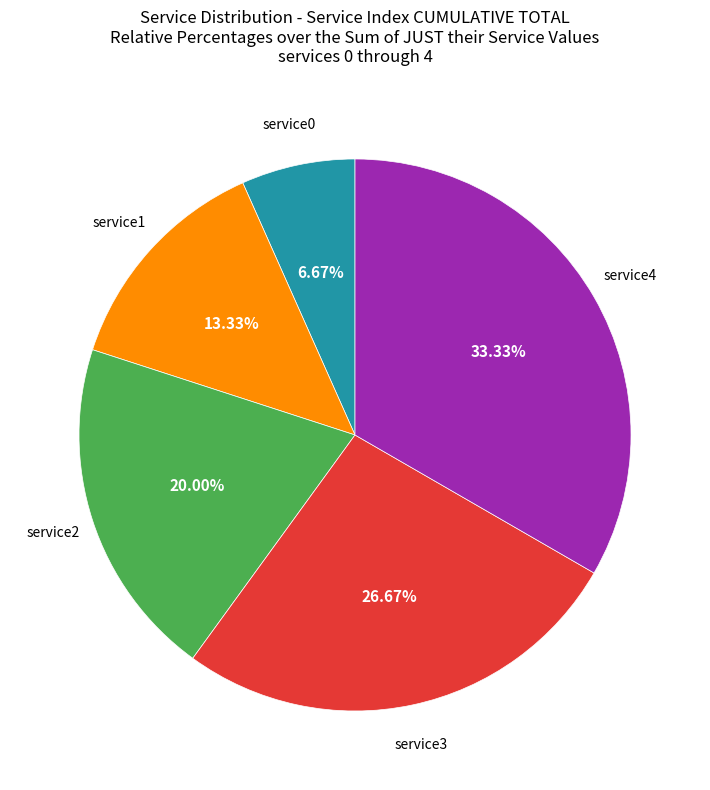

Does service4 represent more than half of the total?

No